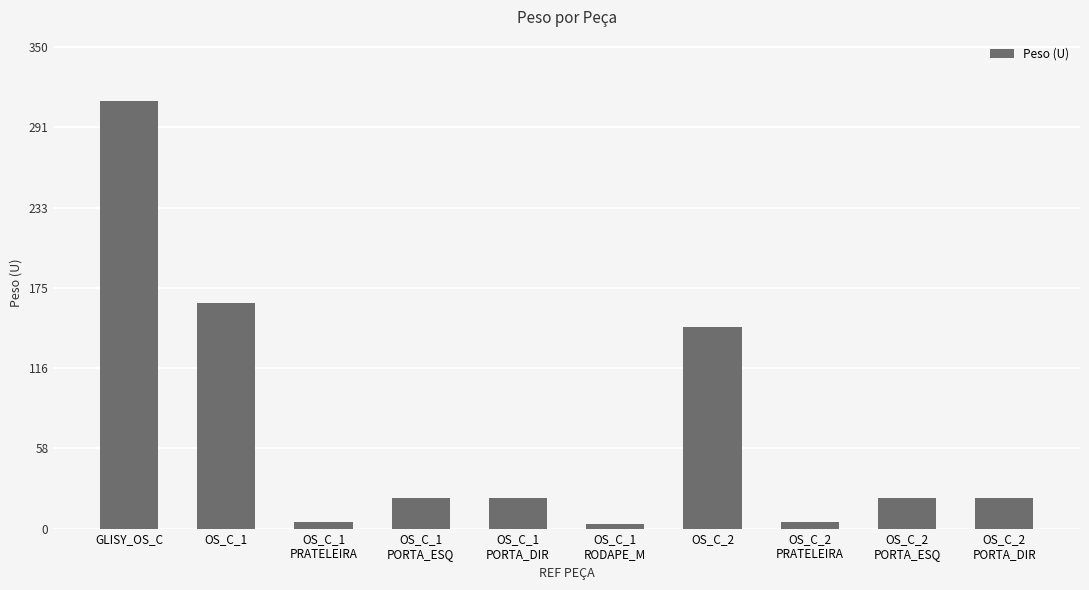

Is it true that the value at OS_C_1 is 72.6?

False